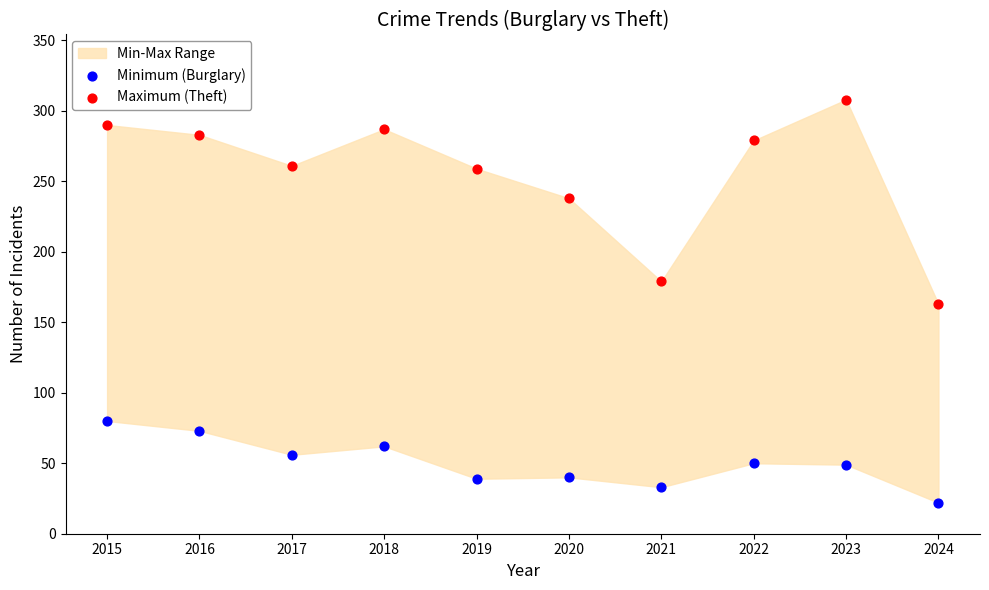

Which series reaches the maximum Y coordinate?

Maximum (Theft)